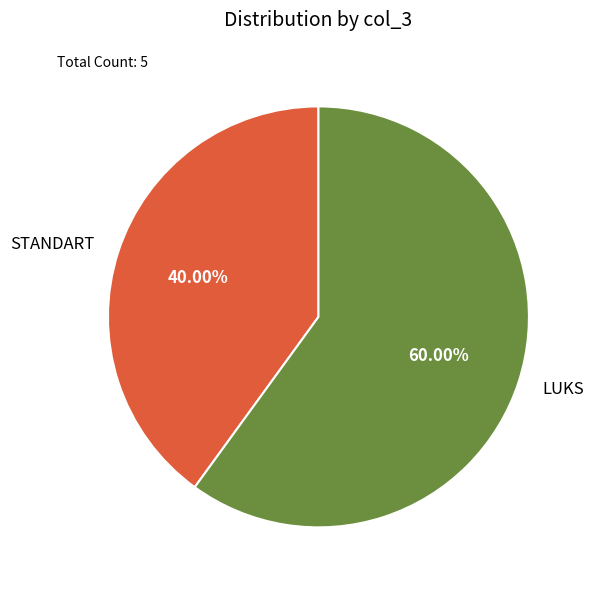

To the nearest percent, what is the average slice percentage?

50%